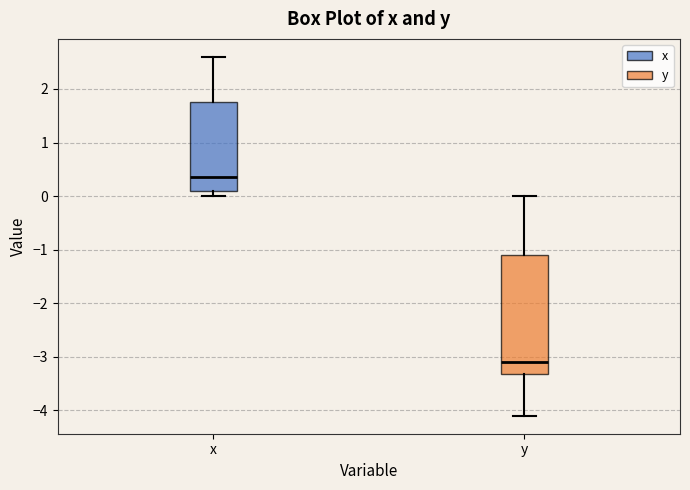

Which box has the lowest median line?

y